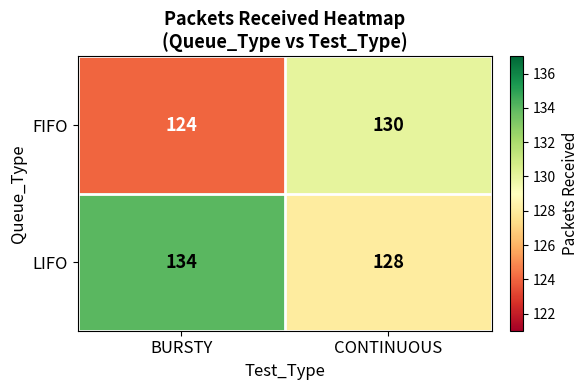

What is the lowest value of the LIFO series?

128